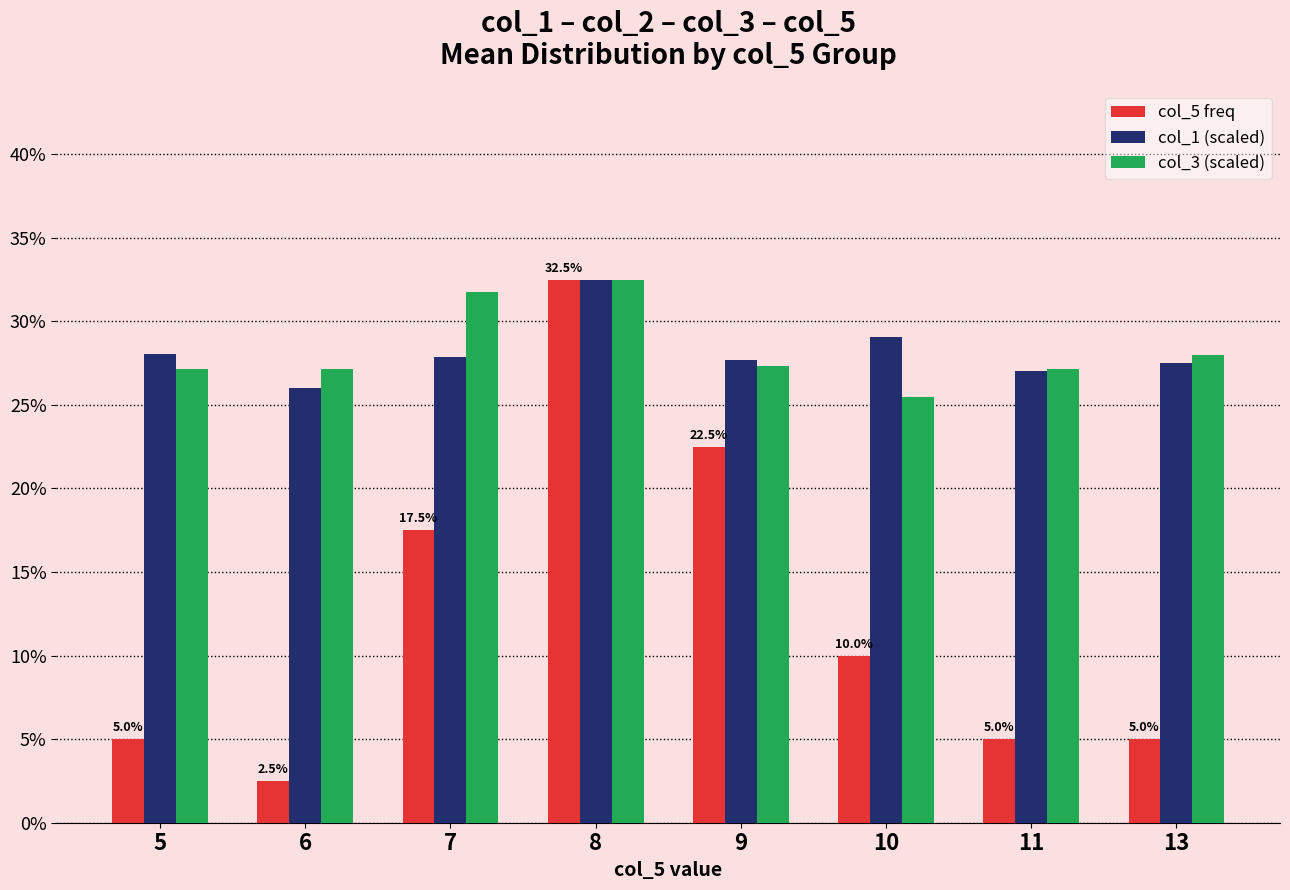

Between 7 and 10, which is larger?

7